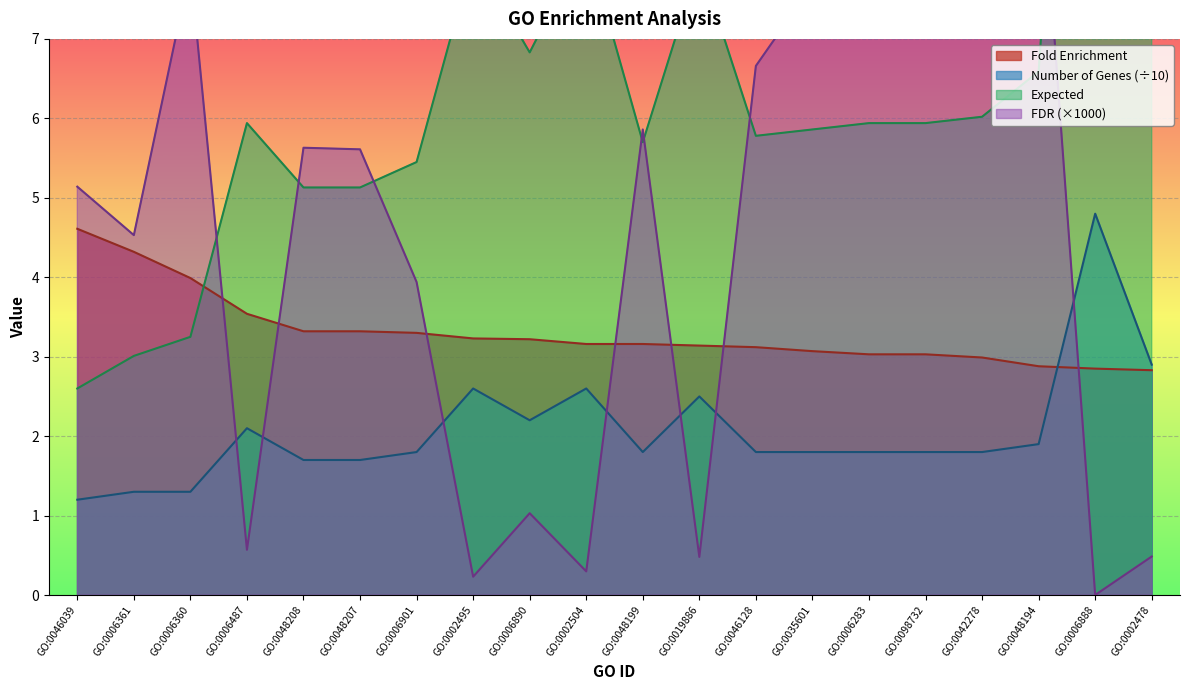

What are all the series names shown in the legend?

Fold Enrichment, Number of Genes, Expected, FDR